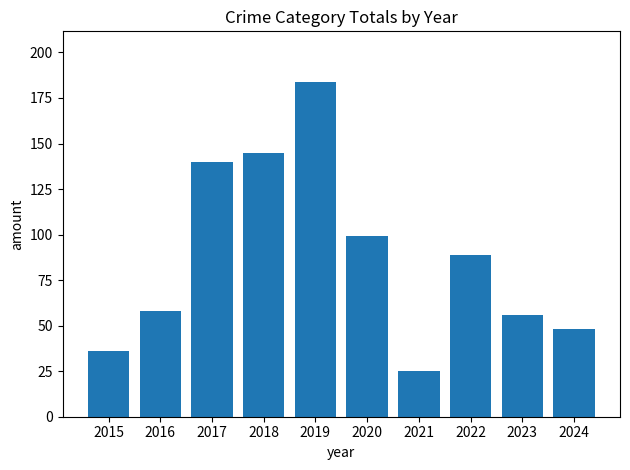

Does the chart contain stacked bars?

No